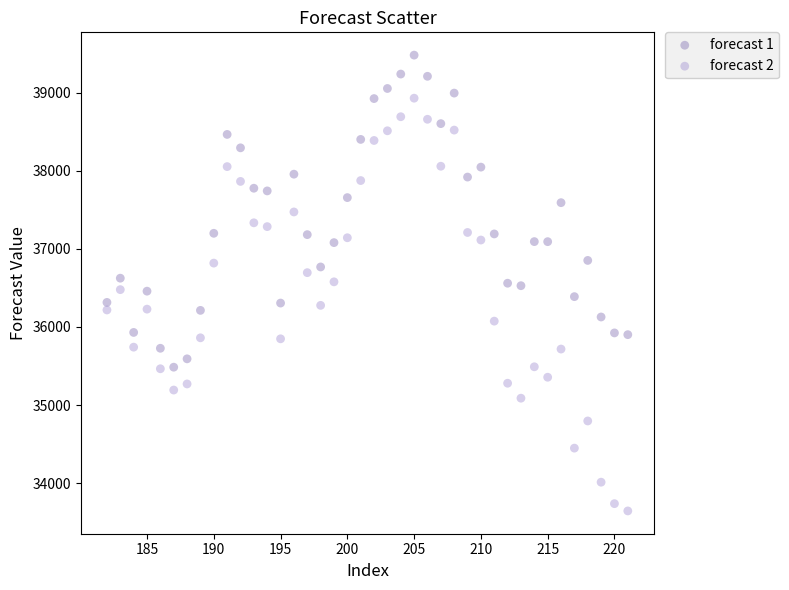

Across all data points, what is the range of X values (max minus min)?

39.0